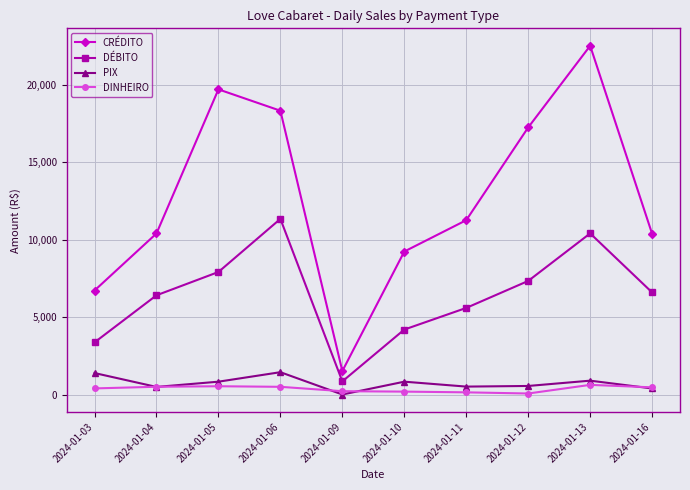

At how many categories does at least one series exceed 11689?

4